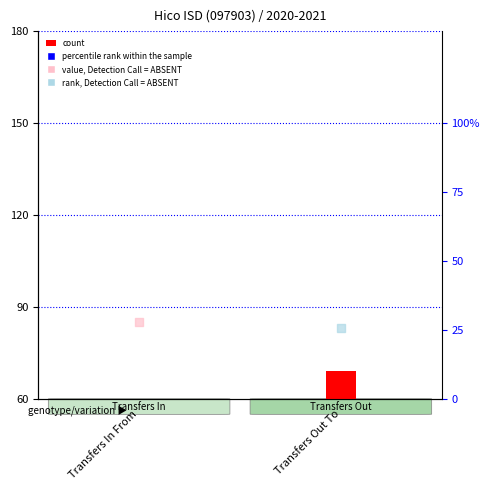

Between Transfers Out To and Transfers In From, which is larger?

Transfers Out To